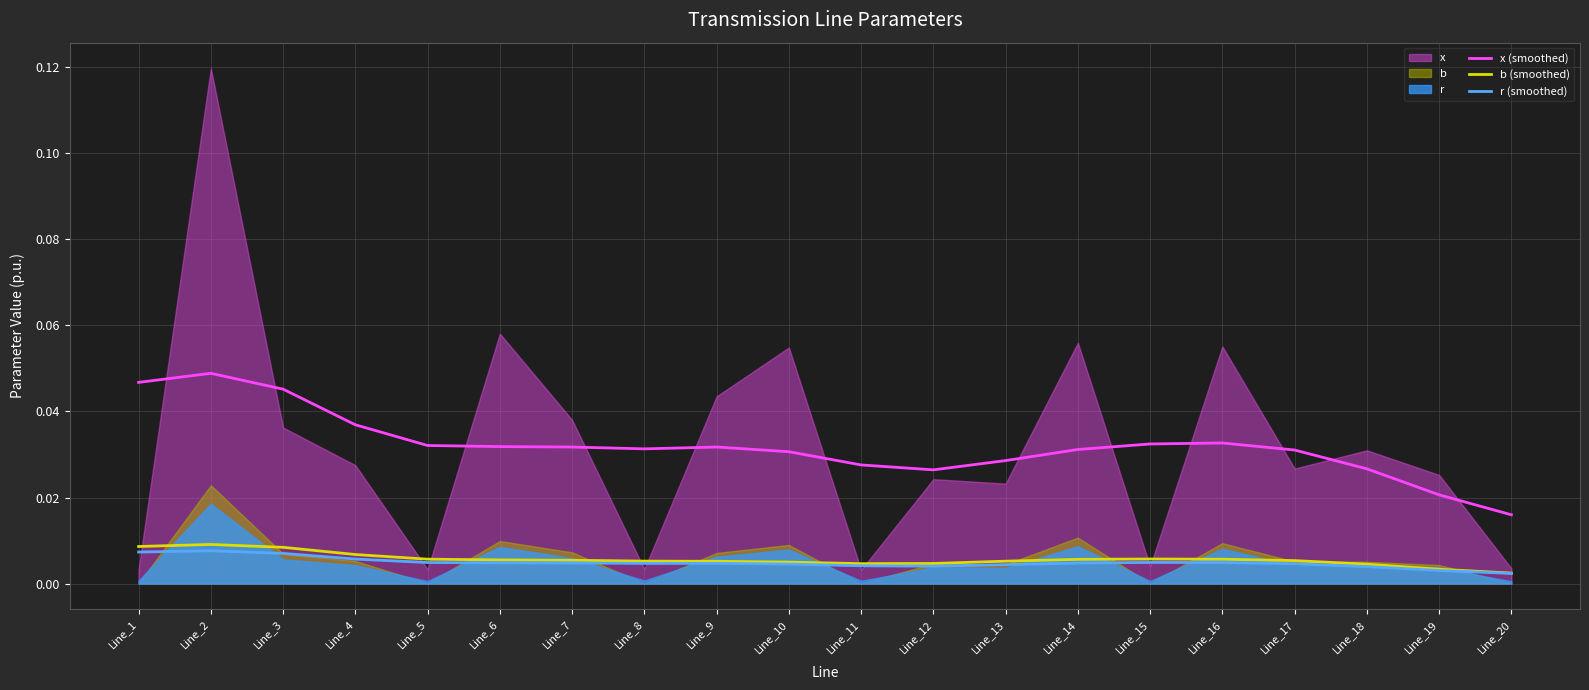

At which label does r (smoothed) reach its minimum?

Line_20